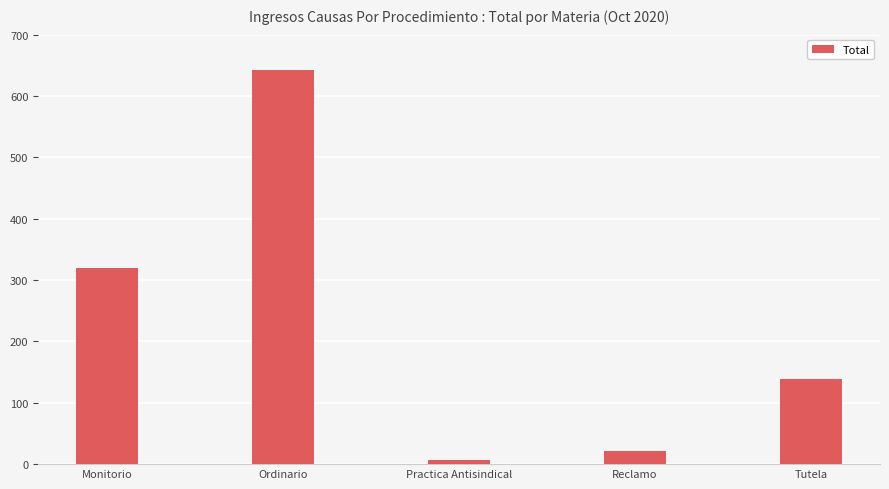

Are the bars horizontal?

No